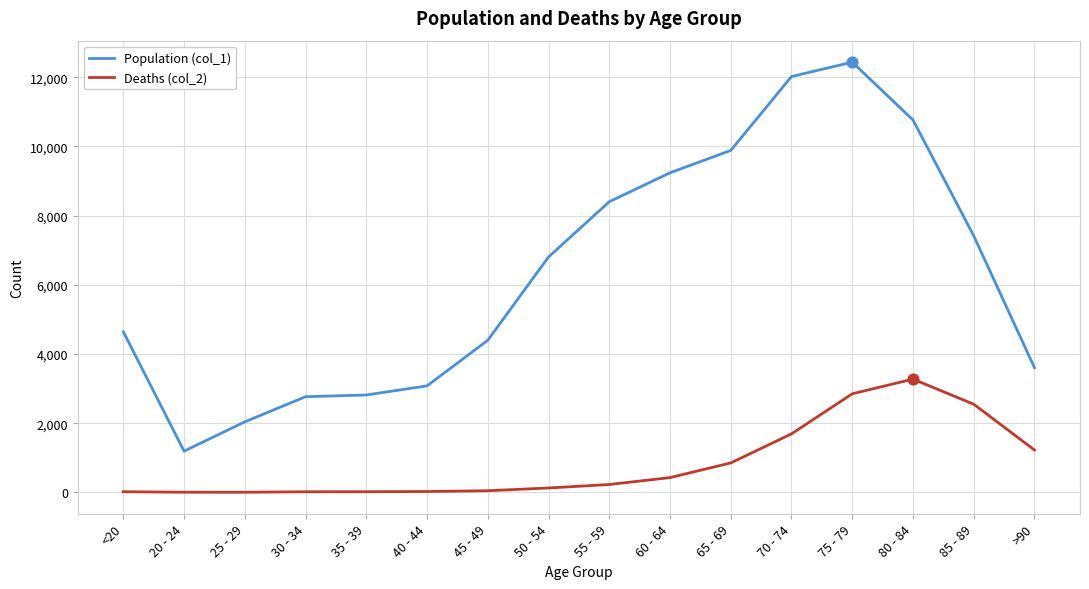

Is the value of Deaths (col_2) at 85 - 89 greater than the value of Population (col_1) at 65 - 69?

No